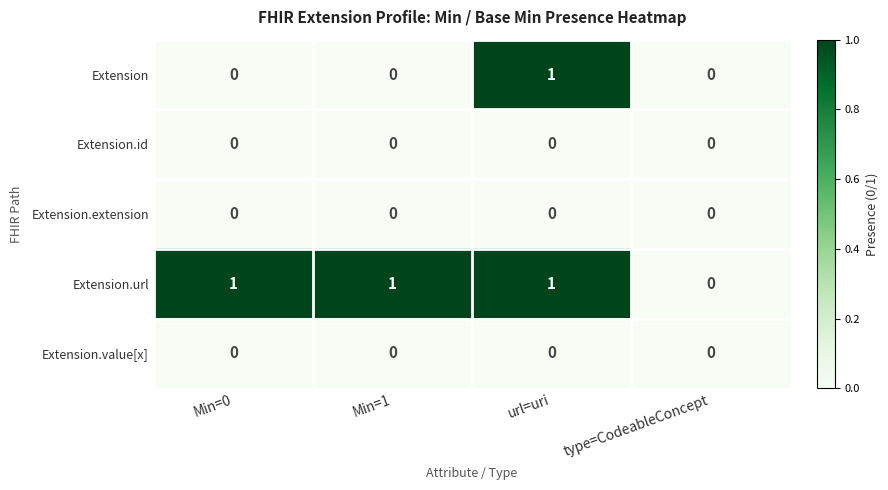

Reading left to right, list all the values displayed in this chart.

Extension: Min=0=0	Min=1=0	url=uri=1	type=CodeableConcept=0
Extension.id: Min=0=0	Min=1=0	url=uri=0	type=CodeableConcept=0
Extension.extension: Min=0=0	Min=1=0	url=uri=0	type=CodeableConcept=0
Extension.url: Min=0=1	Min=1=1	url=uri=1	type=CodeableConcept=0
Extension.value[x]: Min=0=0	Min=1=0	url=uri=0	type=CodeableConcept=0